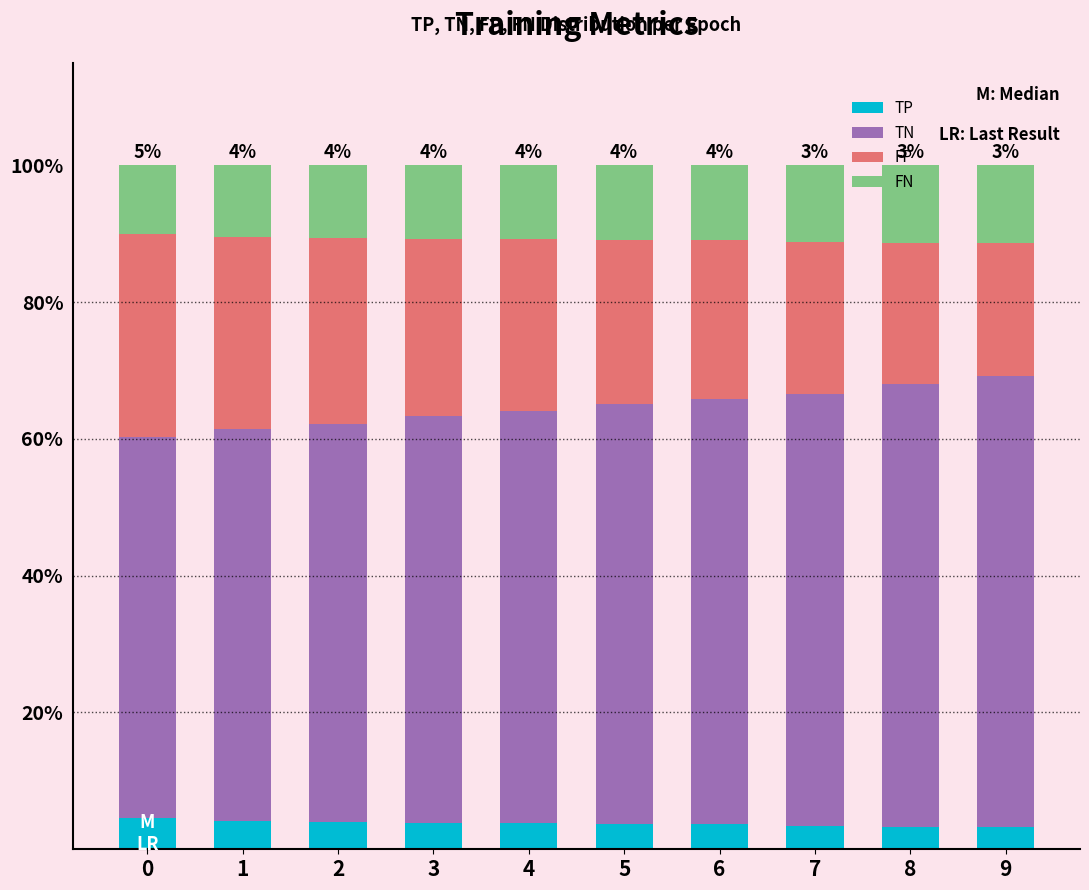

What is the minimum value for TP?

3.3